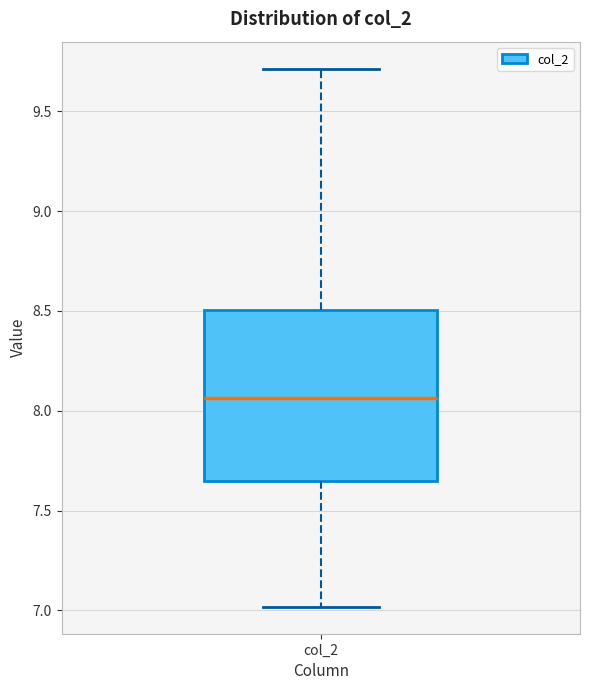

Read this box plot against the y-axis: the position of the median line, the range covered by the box, and the ends of both whiskers. The values are not printed on the chart, so give them approximately, as read against the axis.

median 8.05, box 7.65 to 8.50, whiskers 7.00 to 9.70